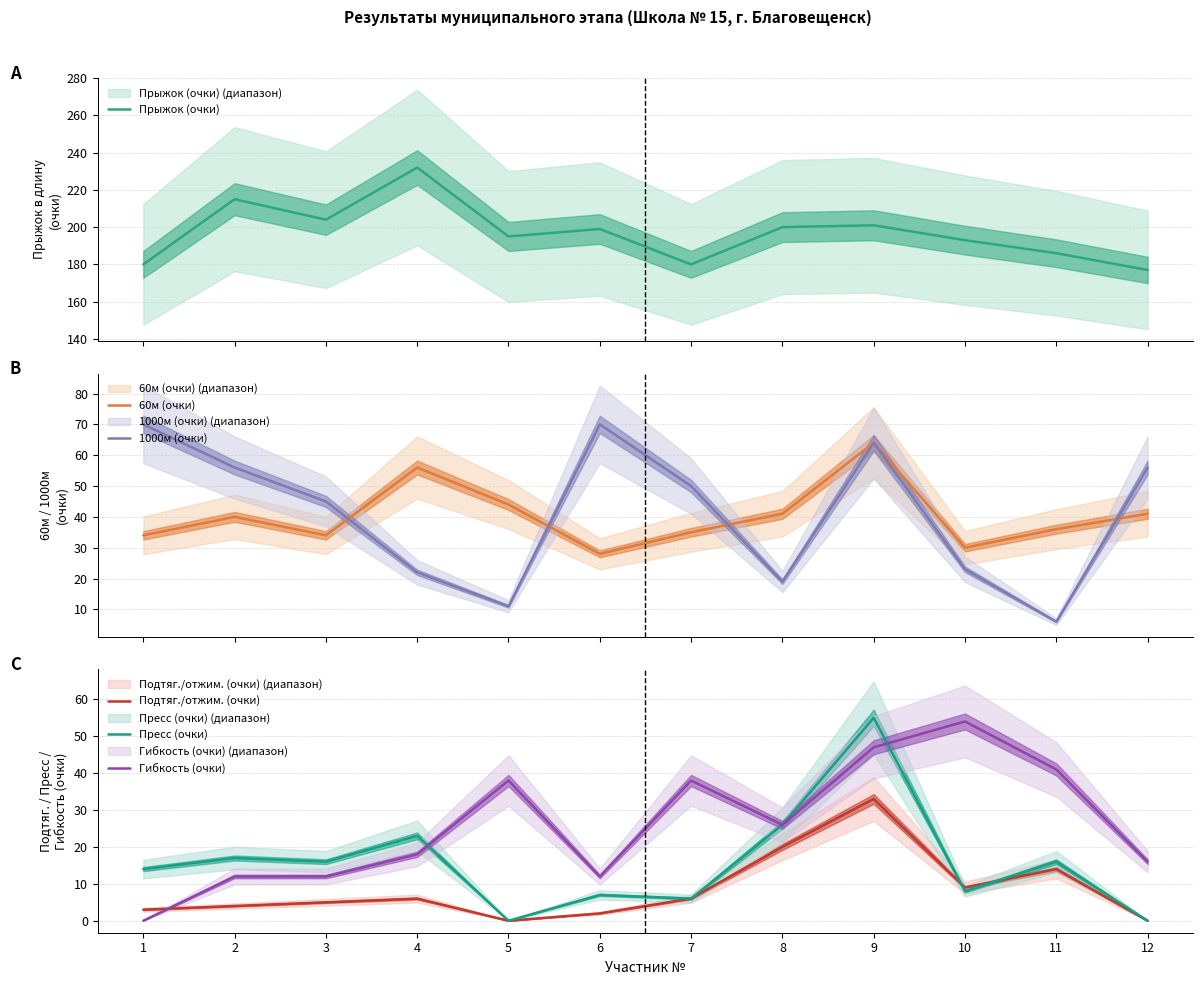

Which has a higher value, 1 or 11?

11